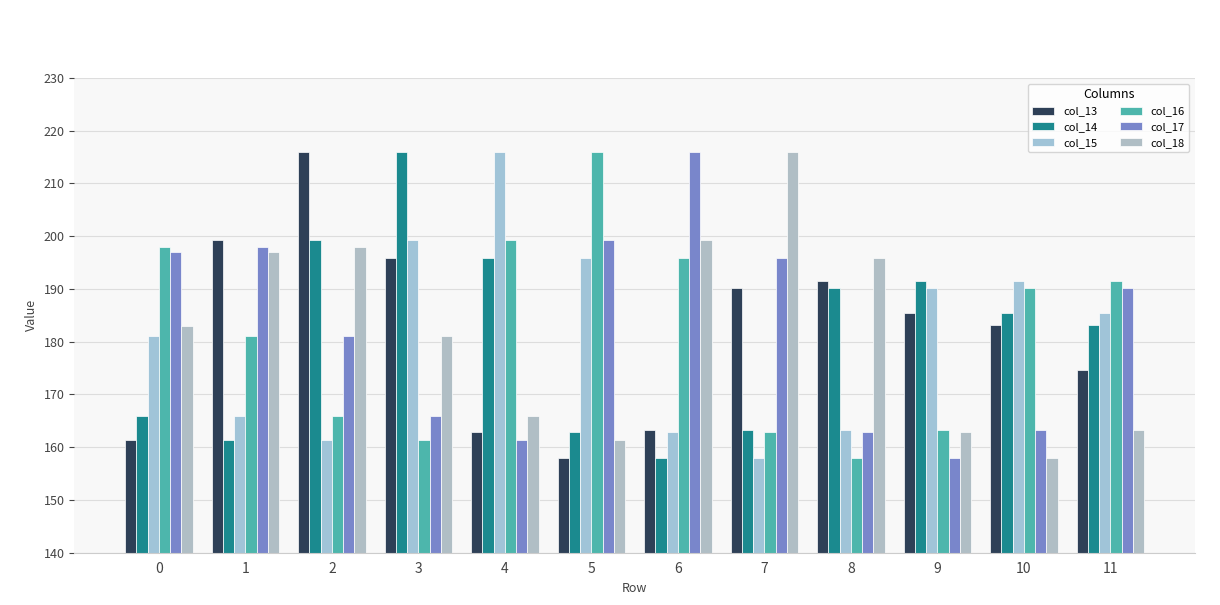

At which category is the sum across all series the highest?

2